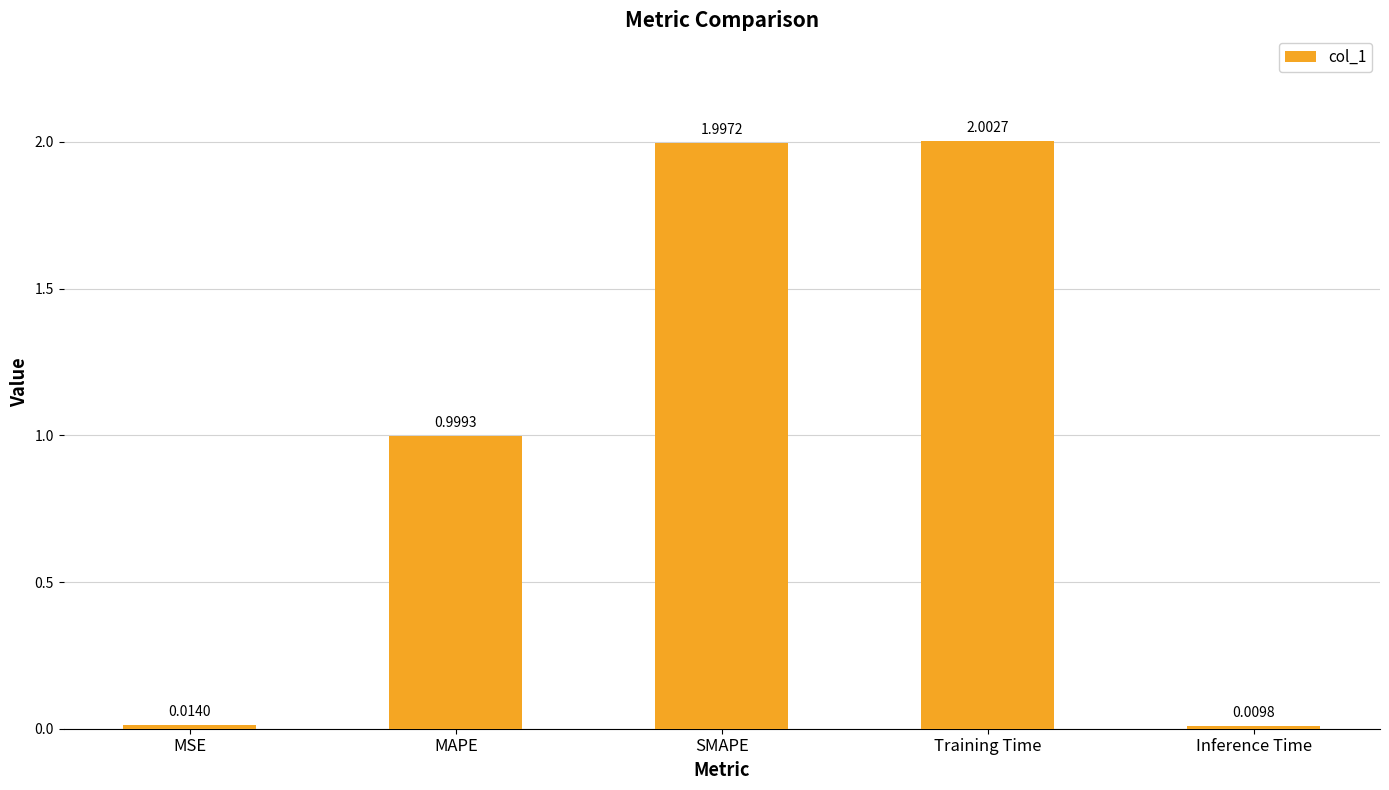

What is the label of the 2nd bar from the right?

Training Time